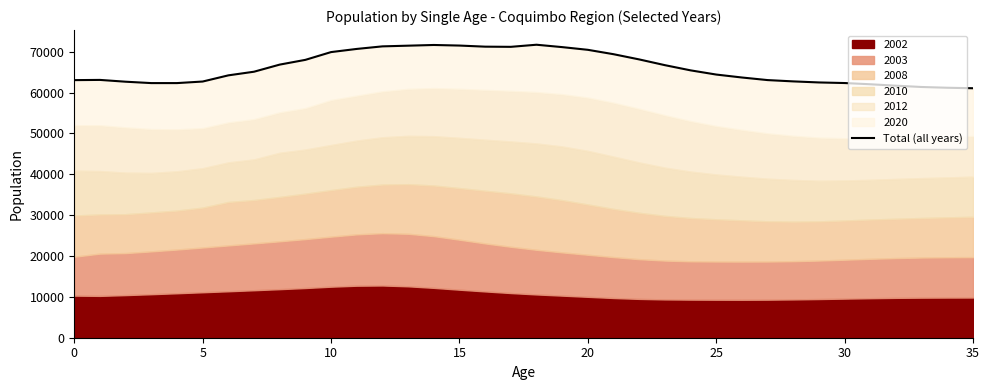

Count the number of values greater than 65123.

17